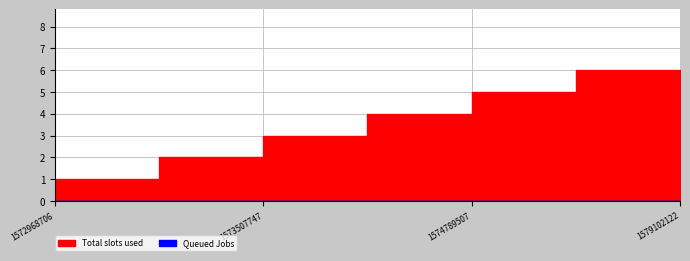

Which has a higher value, 1573507747 or 1575070336?

1575070336